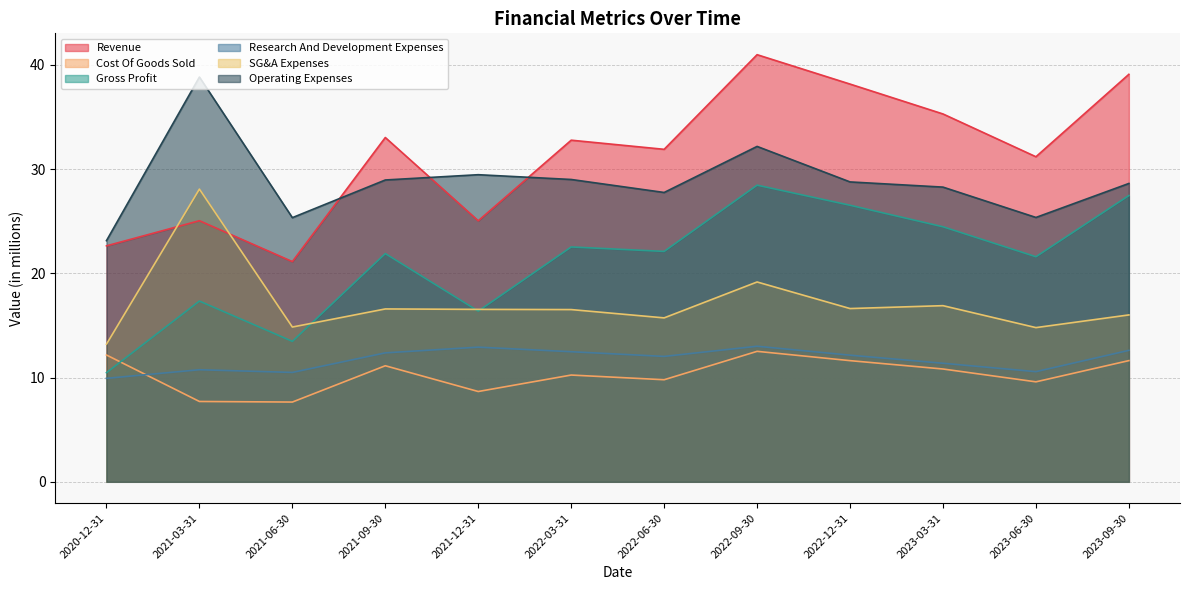

Which label corresponds to the largest value in the chart?

2022-09-30